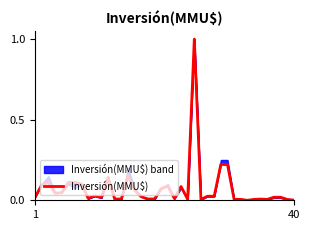

How many lines are shown in the chart?

1